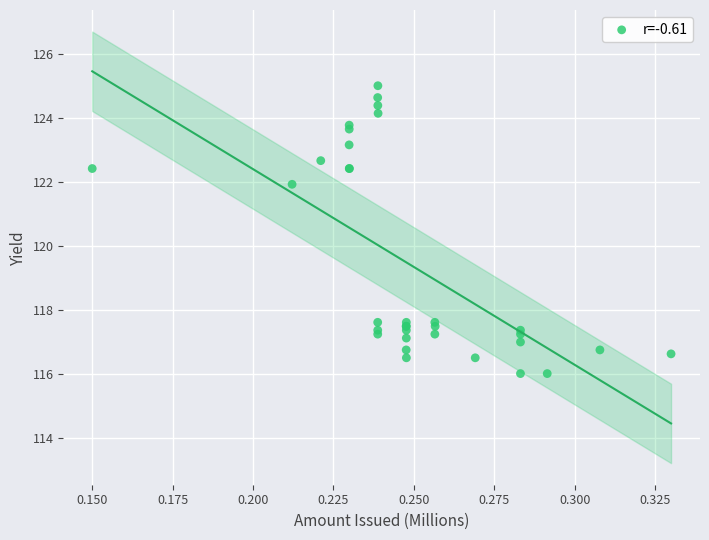

What Y value in the scatter plot is closest to 120?

121.9